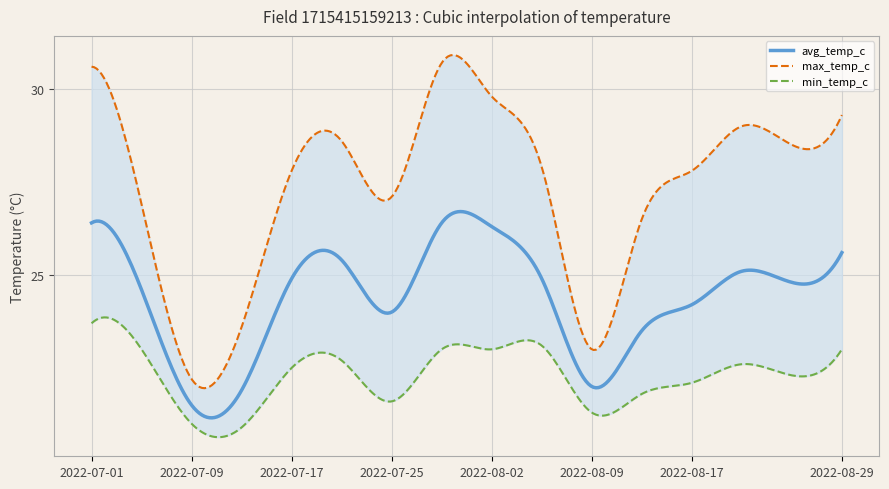

True or false: min_temp_c has more than 1 points higher than both neighbors.

True